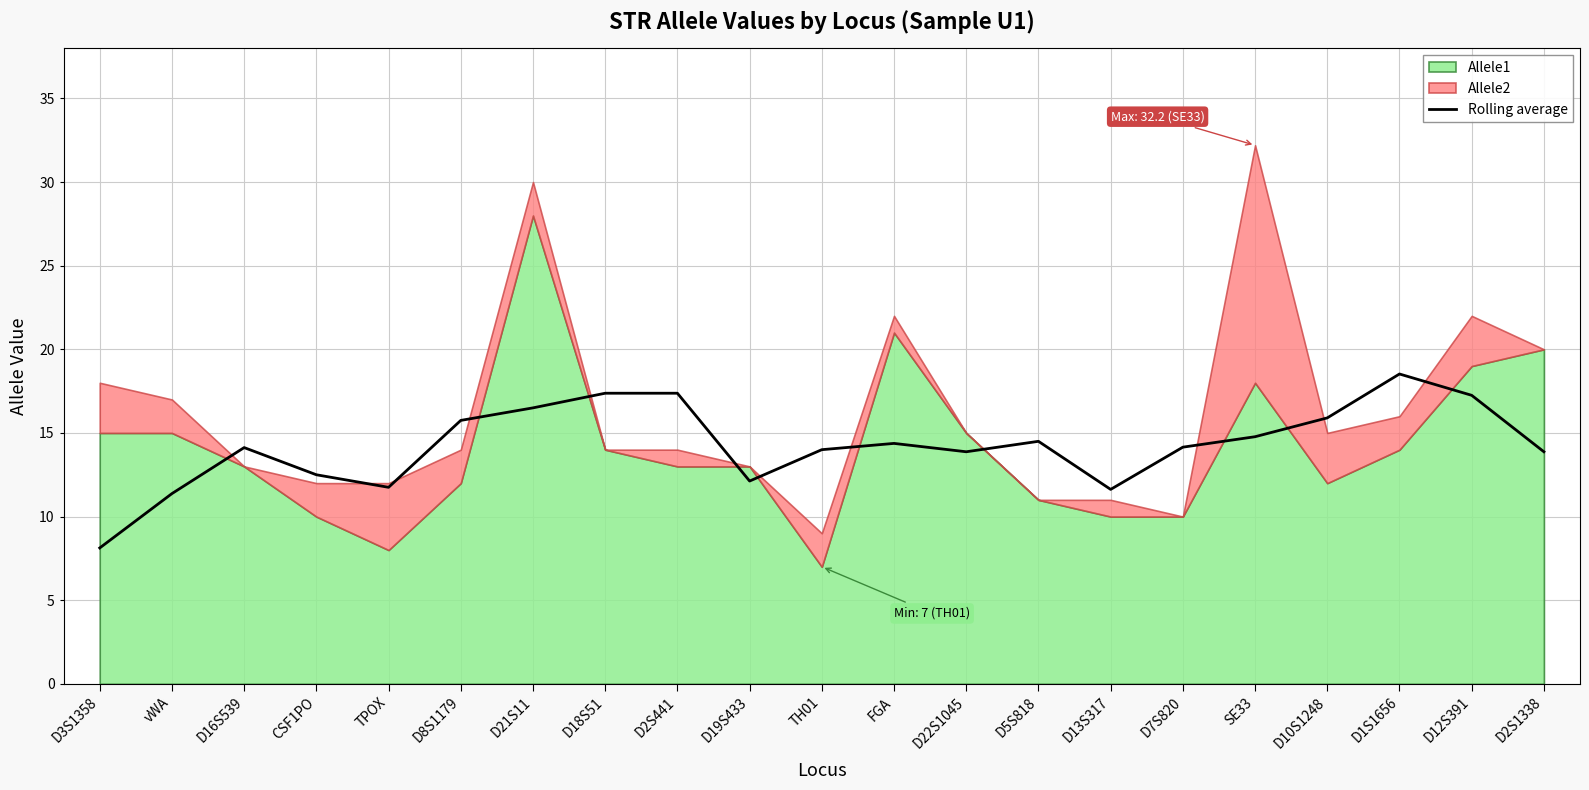

Does the chart have visible grid lines?

Yes